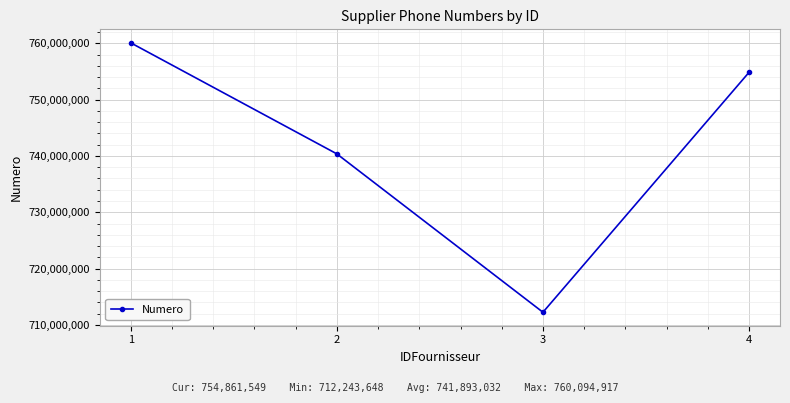

Reading left to right, what are all the values shown in this chart?

760094917	740372012	712243648	754861549